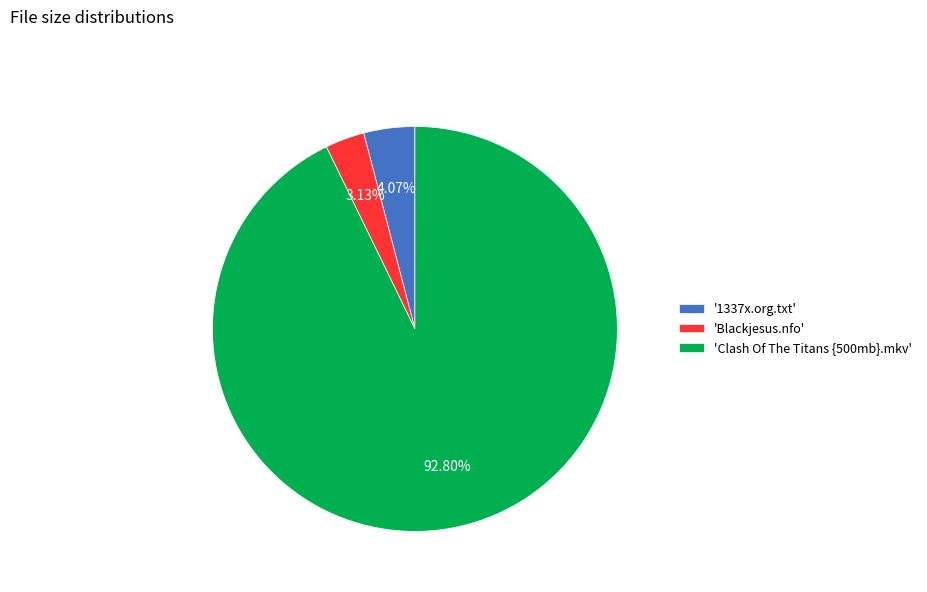

Combined, do '1337x.org.txt' and 'Blackjesus.nfo' account for over 50%?

No